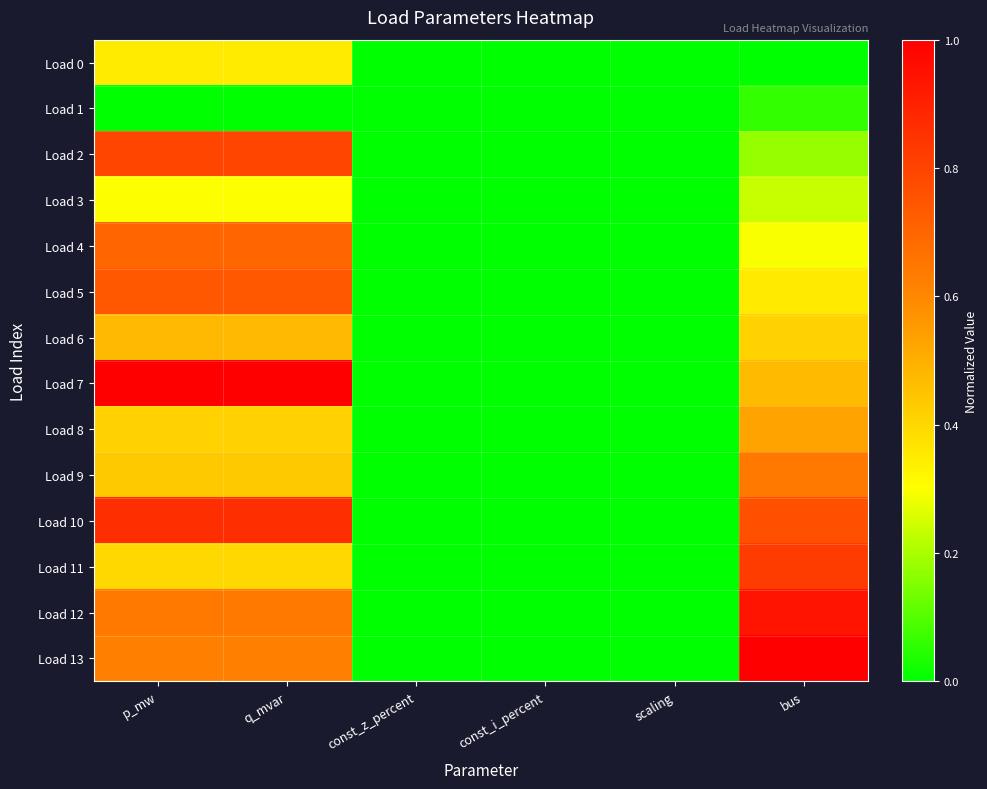

Which category has the lowest value across all series?

const_z_percent